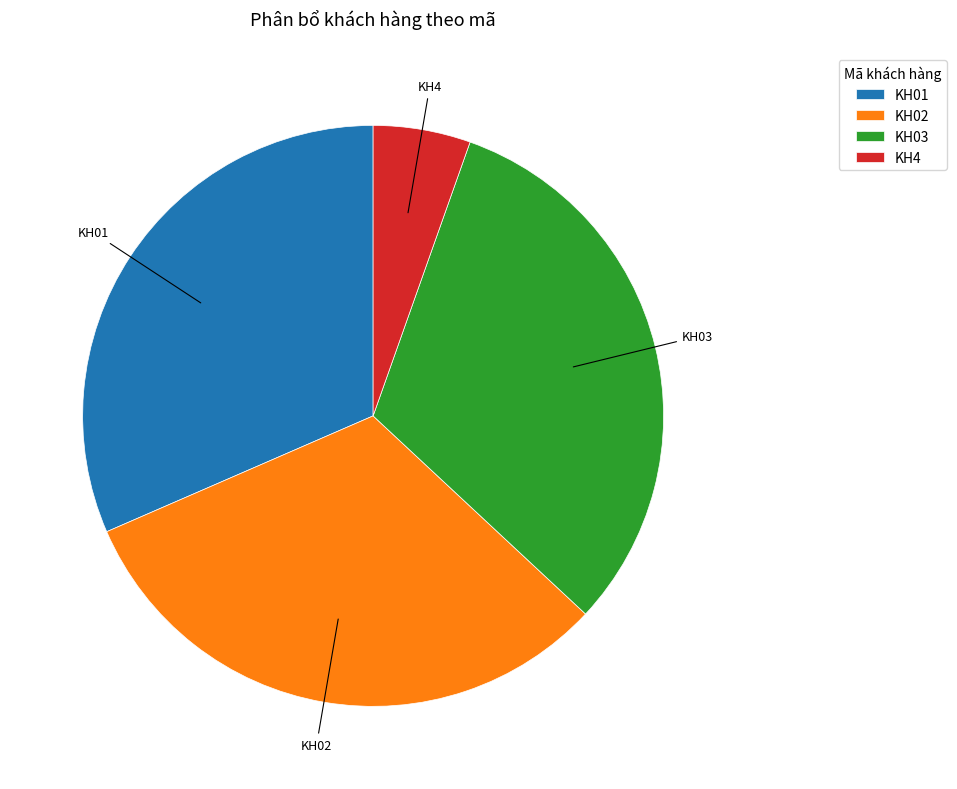

Is the sum of KH03 and KH01 greater than half?

Yes